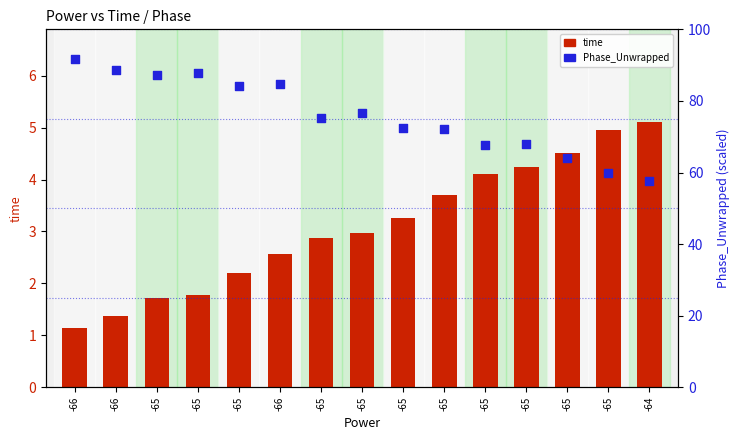

Which series has the largest total across all categories?

Phase_Unwrapped